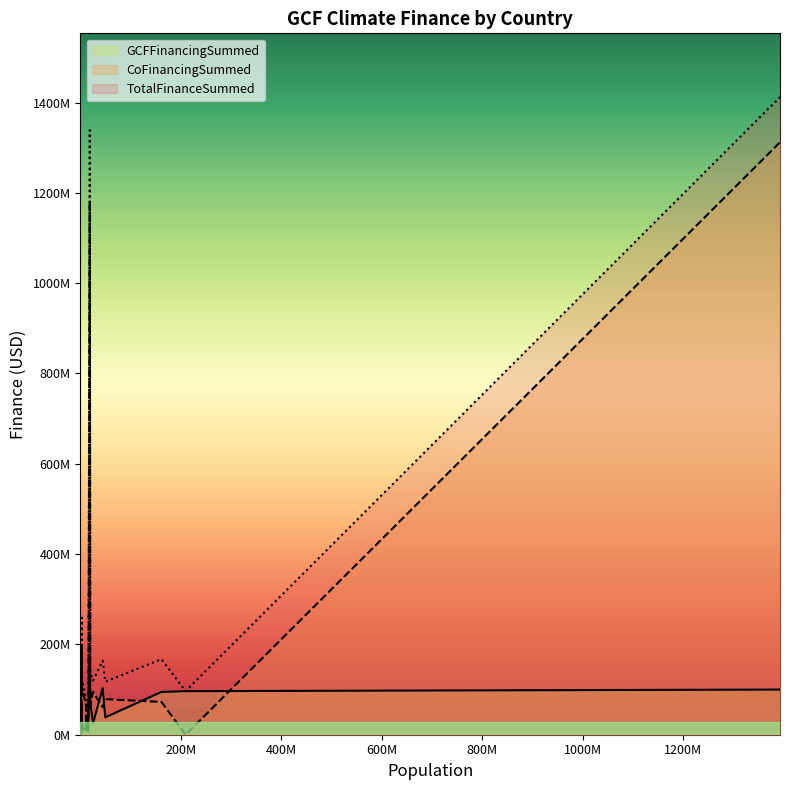

Which series has the largest total across all categories?

TotalFinanceSummed